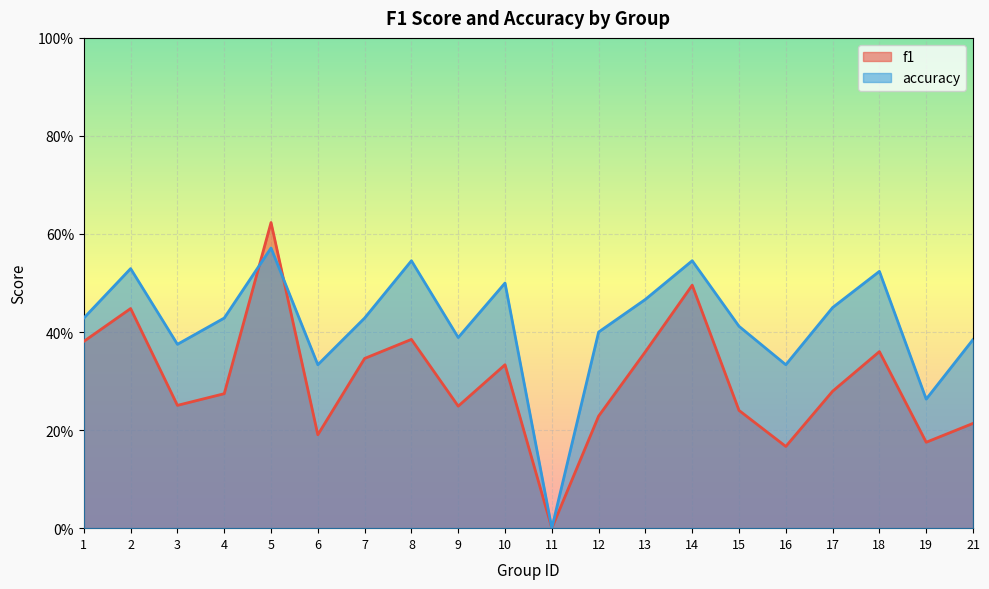

True or false: accuracy and f1 intersect in this chart.

True